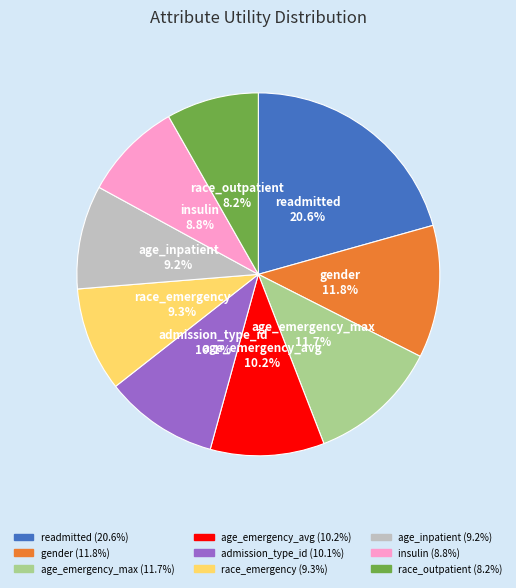

To the nearest percent, what portion does age_emergency_avg represent?

10%